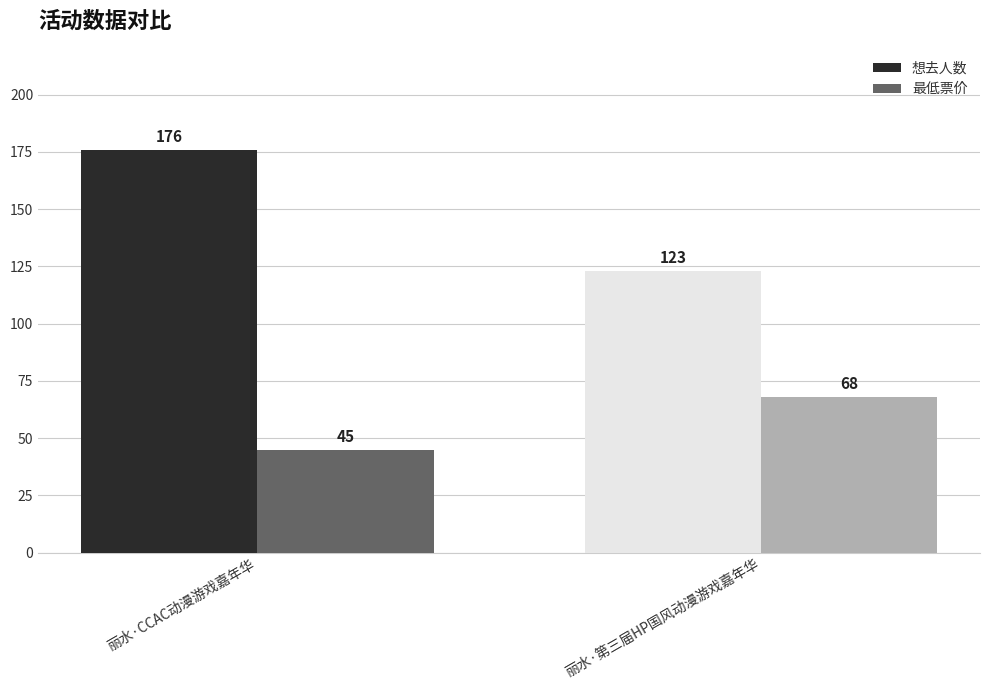

The 最低票价 series shows 68 at 丽水·第三届HP国风动漫游戏嘉年华. True or false?

True